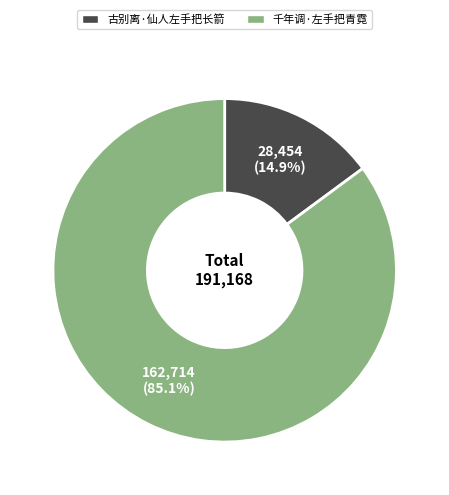

Is it true that 千年调·左手把青霓 is 93% of the pie?

False